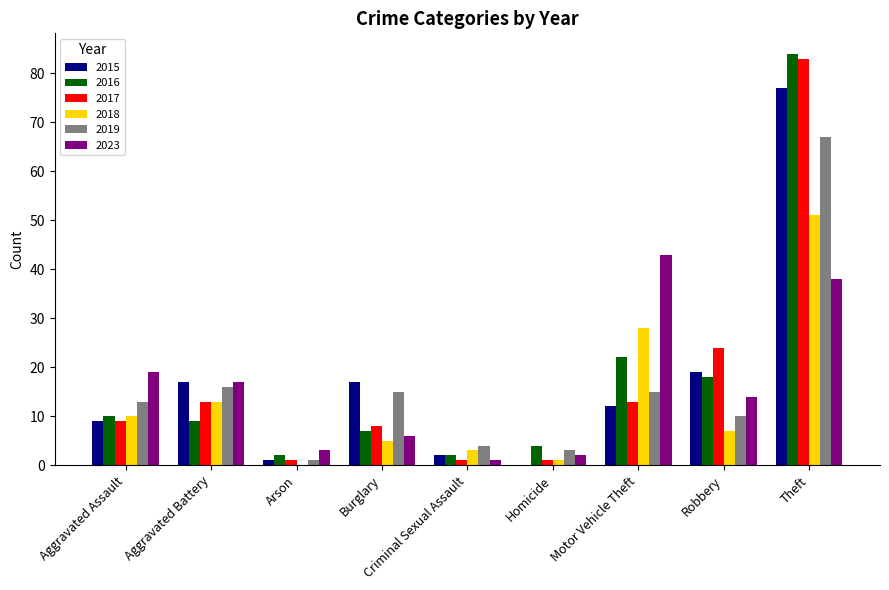

What is the greatest value displayed?

84